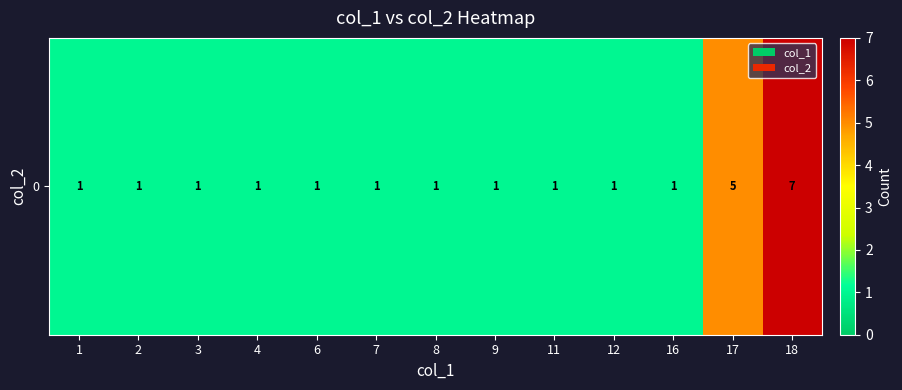

Count the values in the range 1 to 2.

11